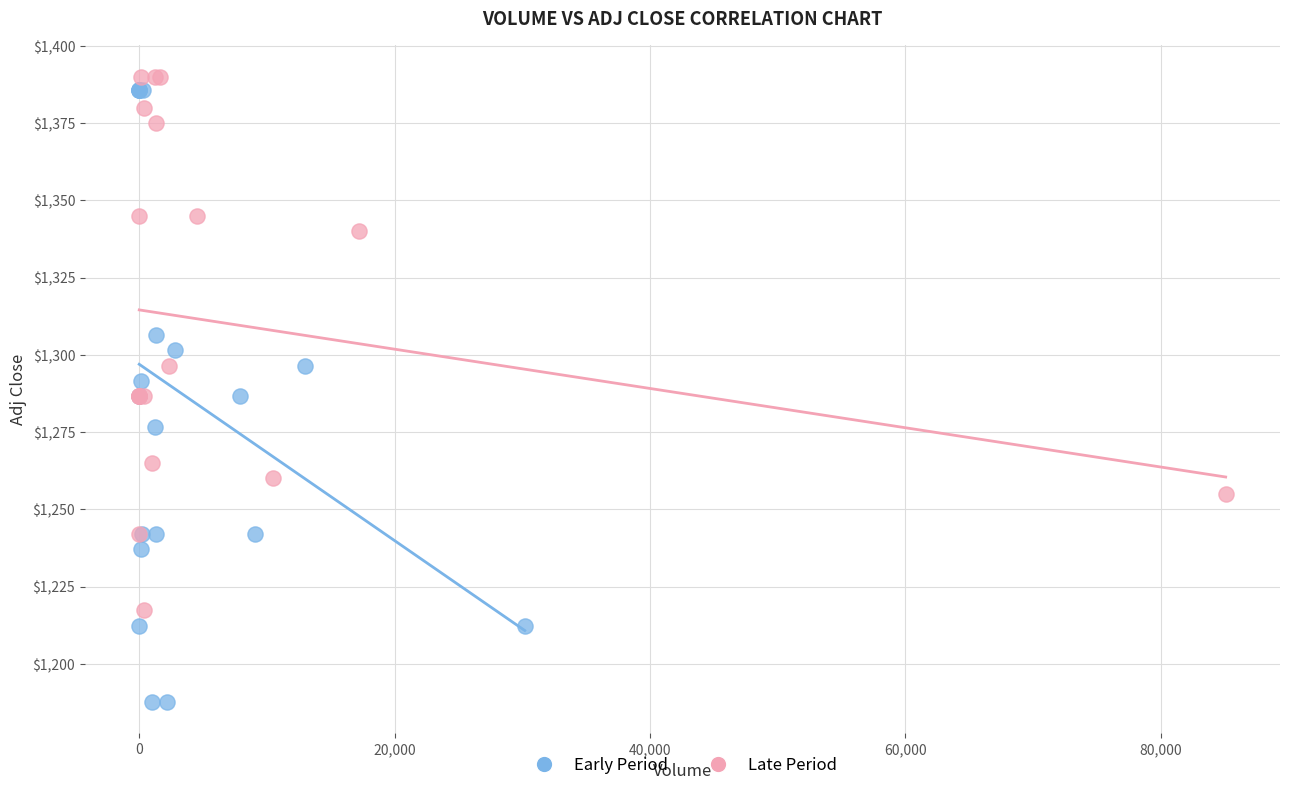

Which series reaches the minimum Y coordinate?

Early Period